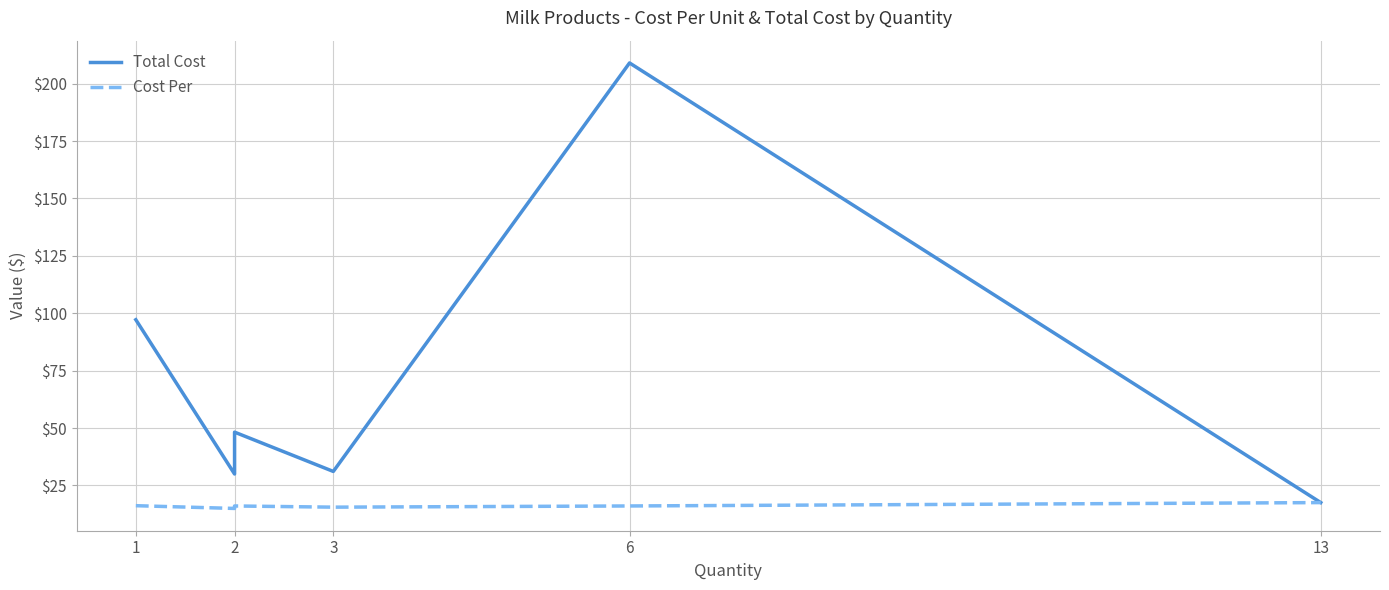

Is it true that Total Cost equals 27.8 at 2?

False